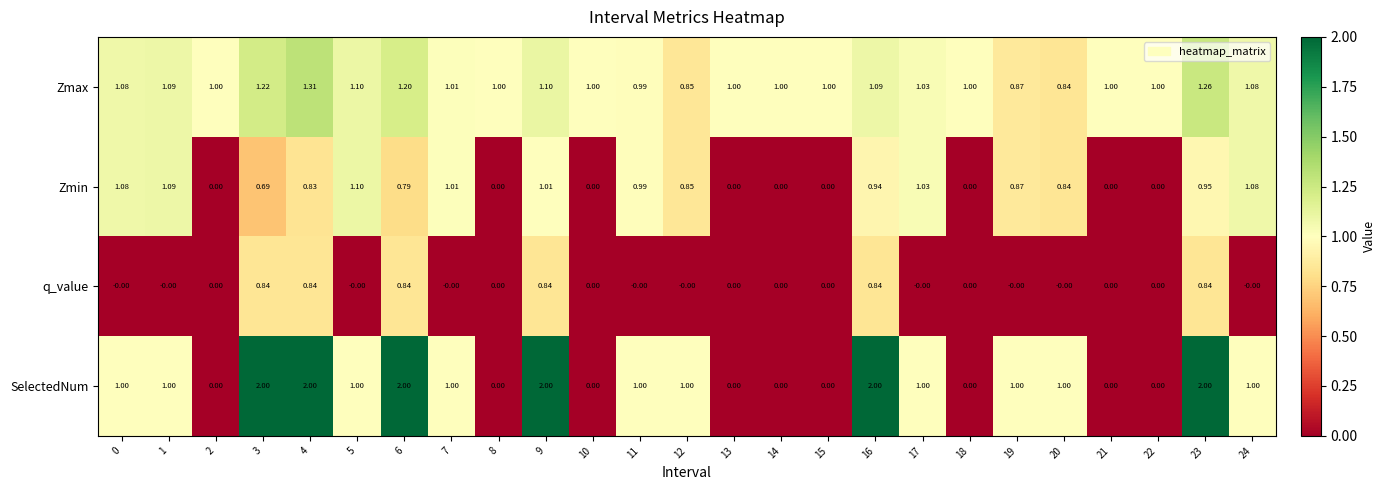

Between 1 and 22, which series saw the biggest shift?

Zmin